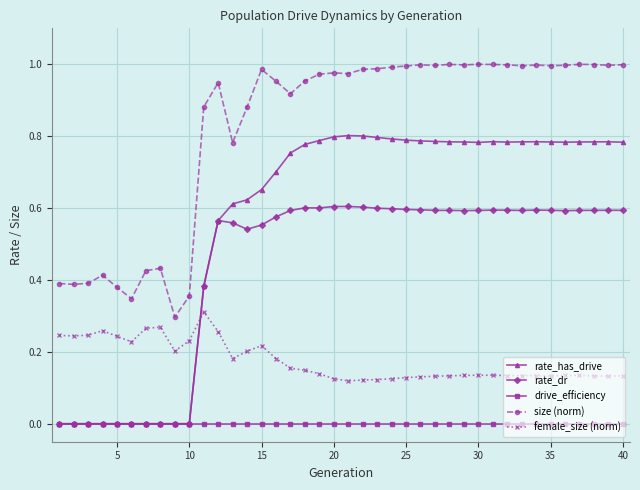

True or false: size (norm) has more than 0 points higher than both neighbors.

True